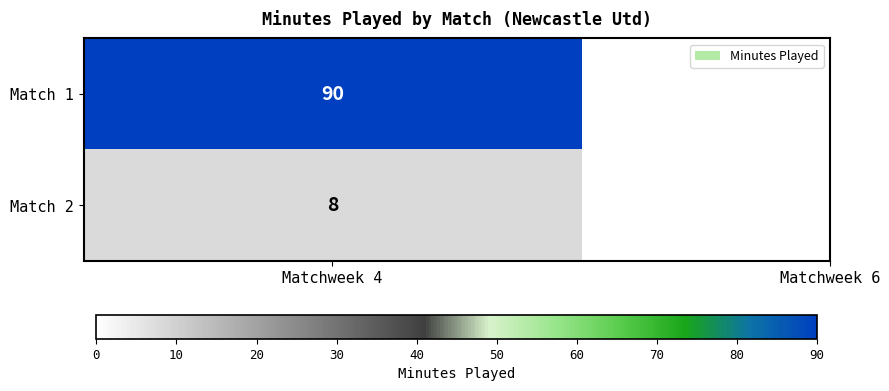

Count the number of categories in the chart.

2